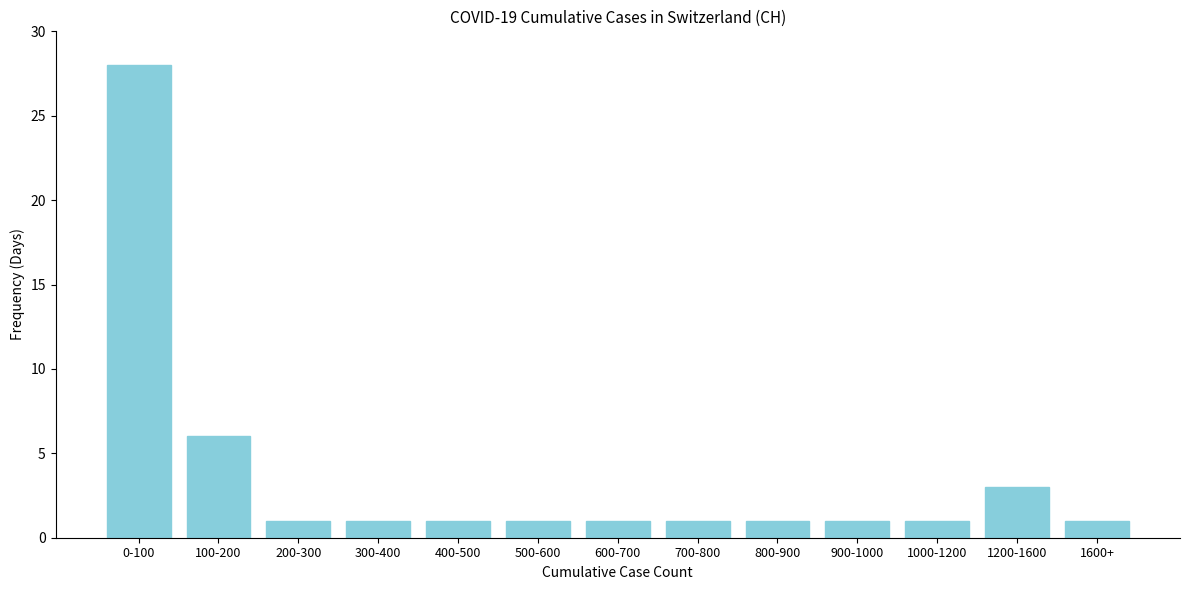

Reading left to right, transcribe all the data shown in this chart.

28	6	1	1	1	1	1	1	1	1	1	3	1